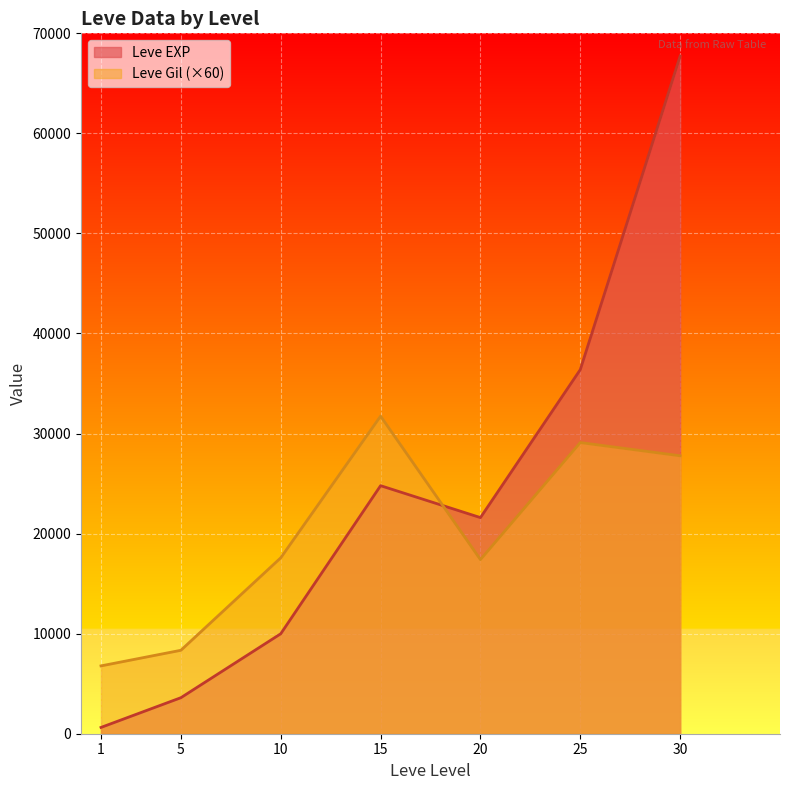

List the series in order of their peak value, highest first.

Leve EXP, Leve Gil (×60)